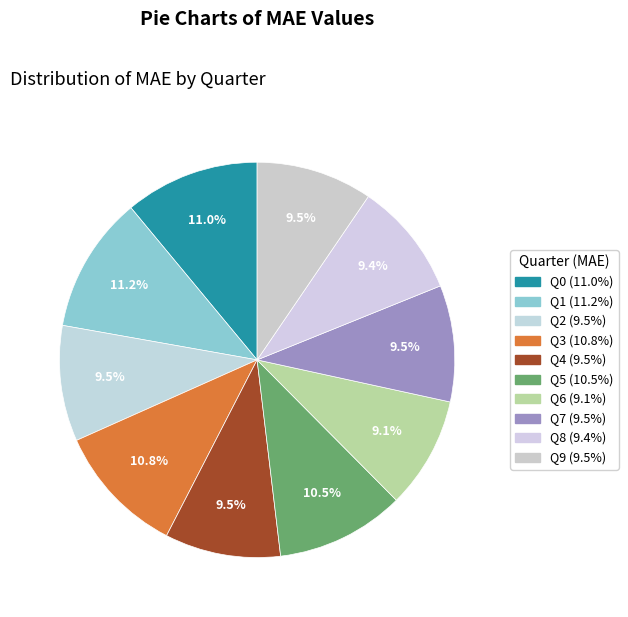

Is it true that Q1 is 1% of the pie?

False